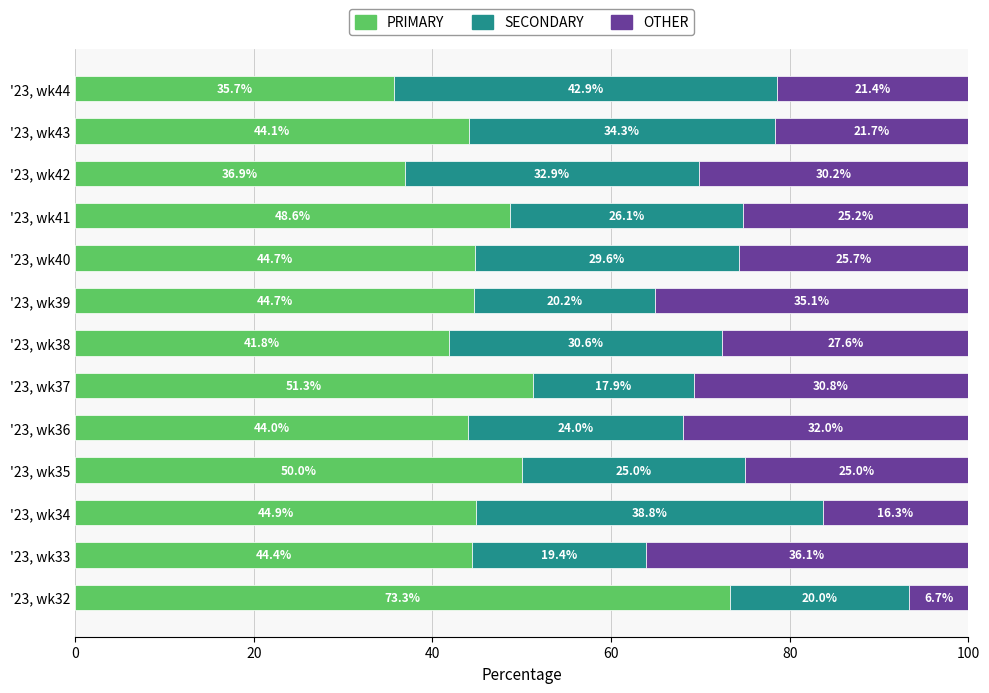

What is the minimum value for PRIMARY?

35.7